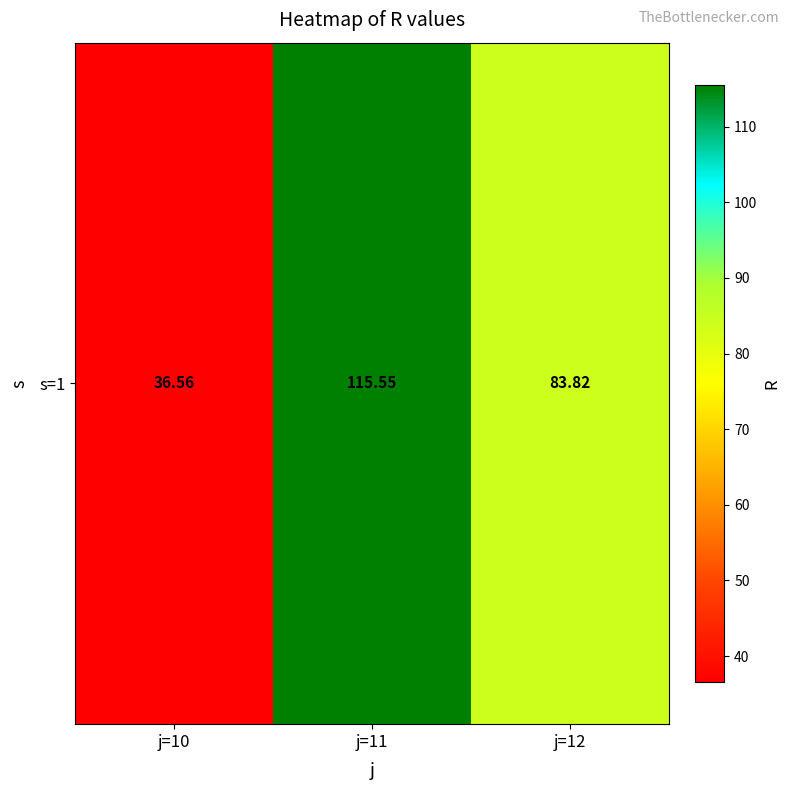

What is the average value?

78.6